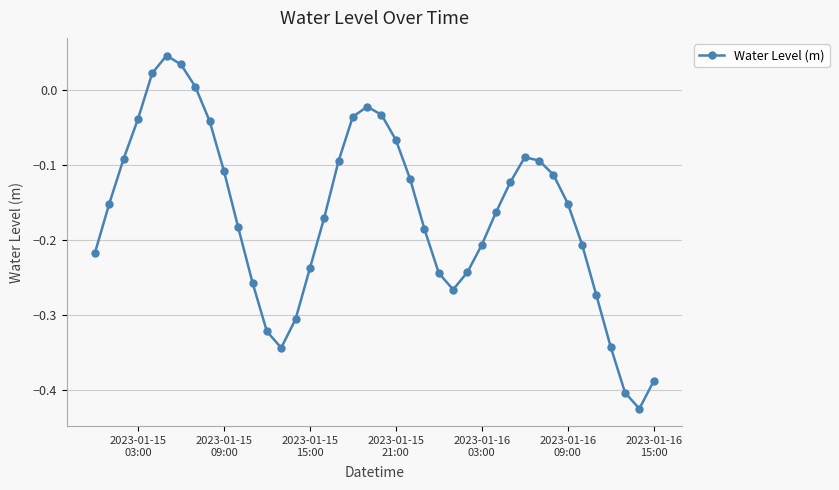

Count the number of data series in this chart.

1